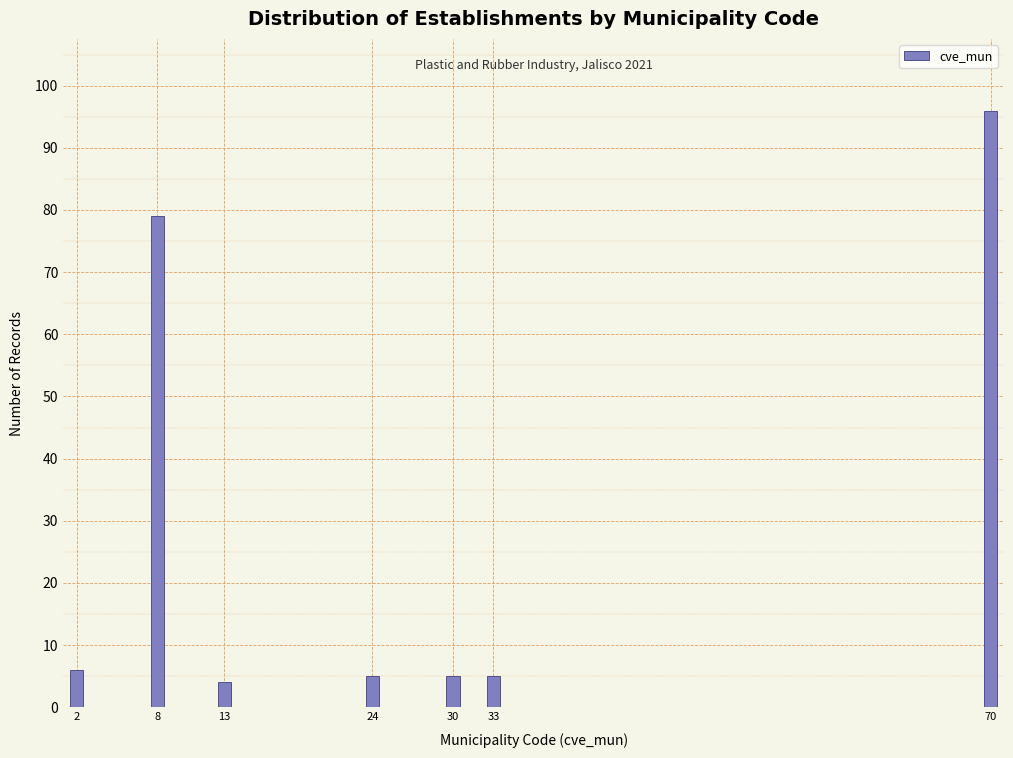

Reading left to right, transcribe all the data shown in this chart.

2=6	8=79	13=4	24=5	30=5	33=5	70=96